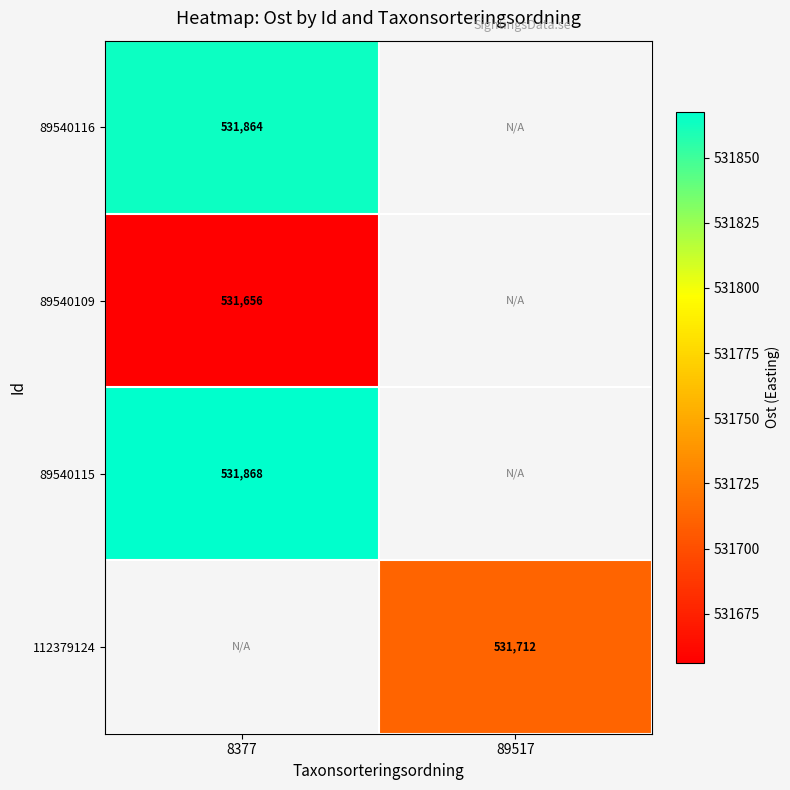

Which has a higher value, 89517 or 8377?

8377